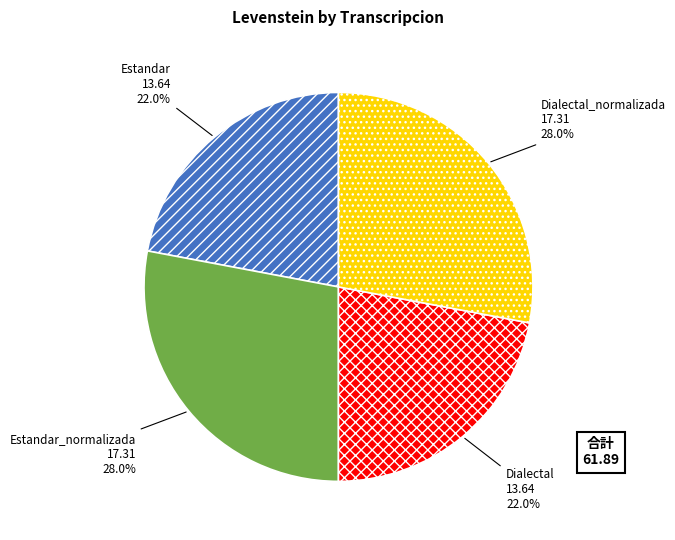

Is Estandar_normalizada the majority of the pie?

No